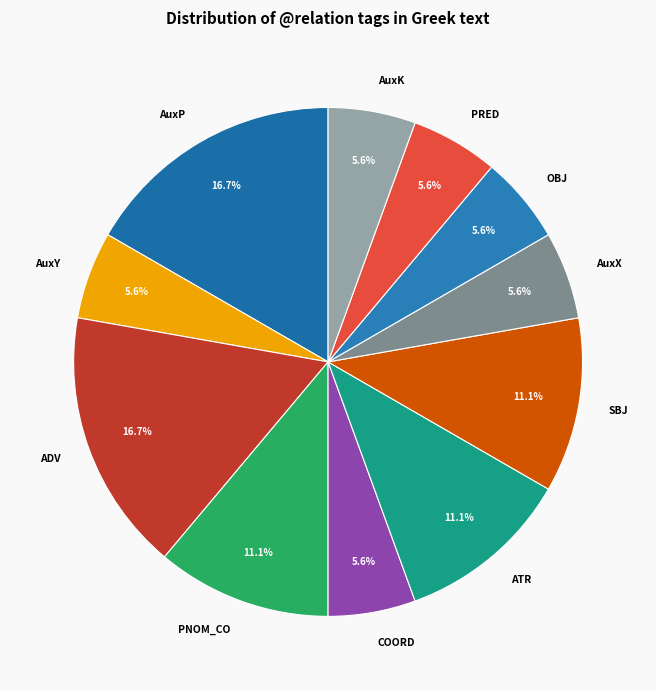

Between PRED and PNOM_CO, which is larger?

PNOM_CO